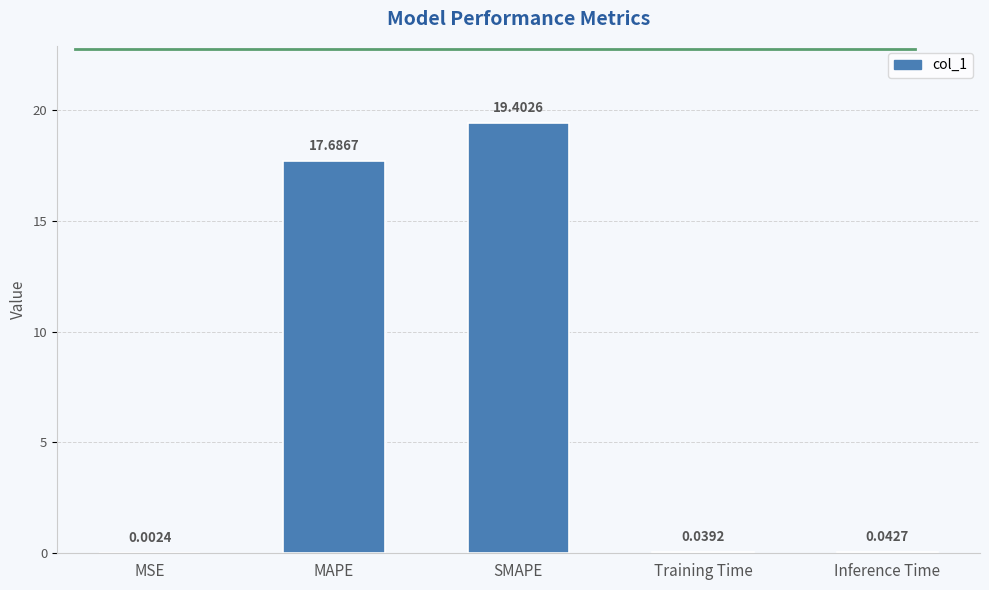

What is the greatest value displayed?

19.4